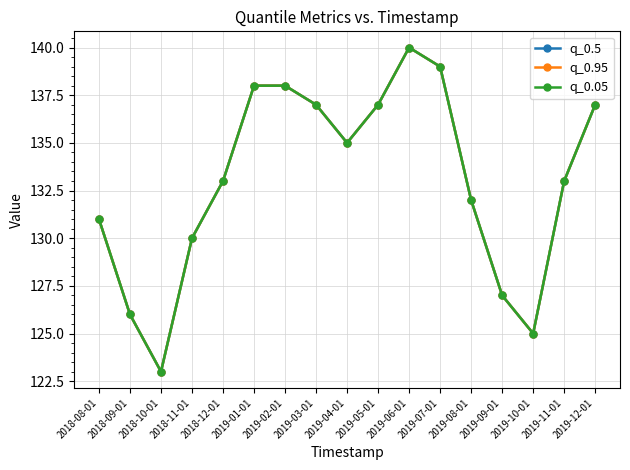

Which series has the largest total across all categories?

q_0.5